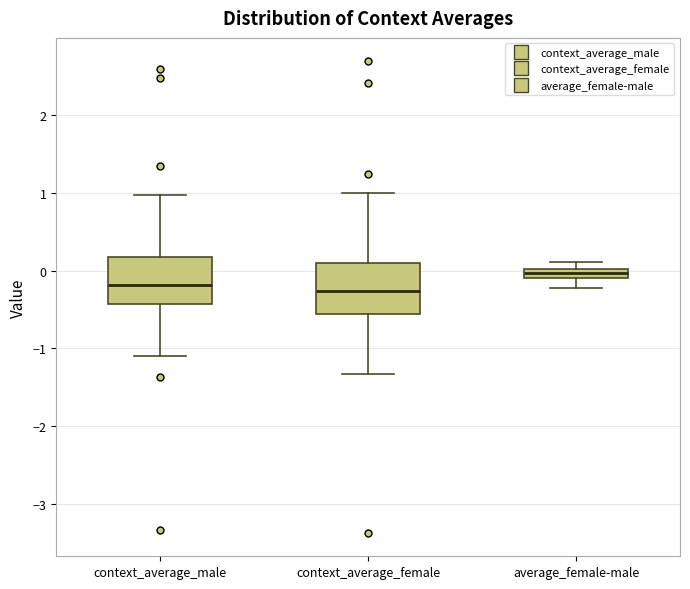

Where is the upper edge of the box for average_female-male on the y-axis? The values are not printed on the chart, so give them approximately, as read against the axis.

0.0